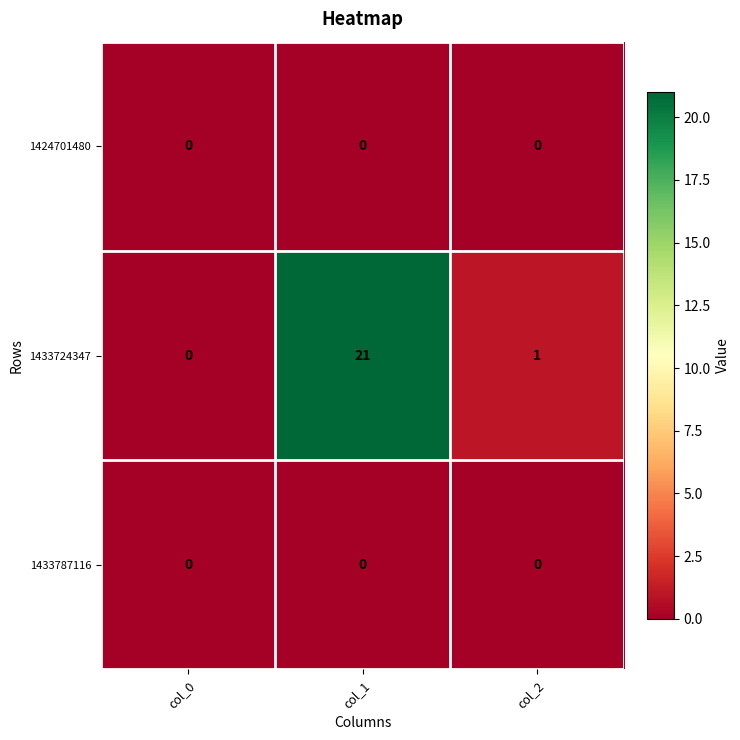

Reading right to left, extract all data points from this chart.

1424701480: col_2=0	col_1=0	col_0=0
1433724347: col_2=1	col_1=21	col_0=0
1433787116: col_2=0	col_1=0	col_0=0